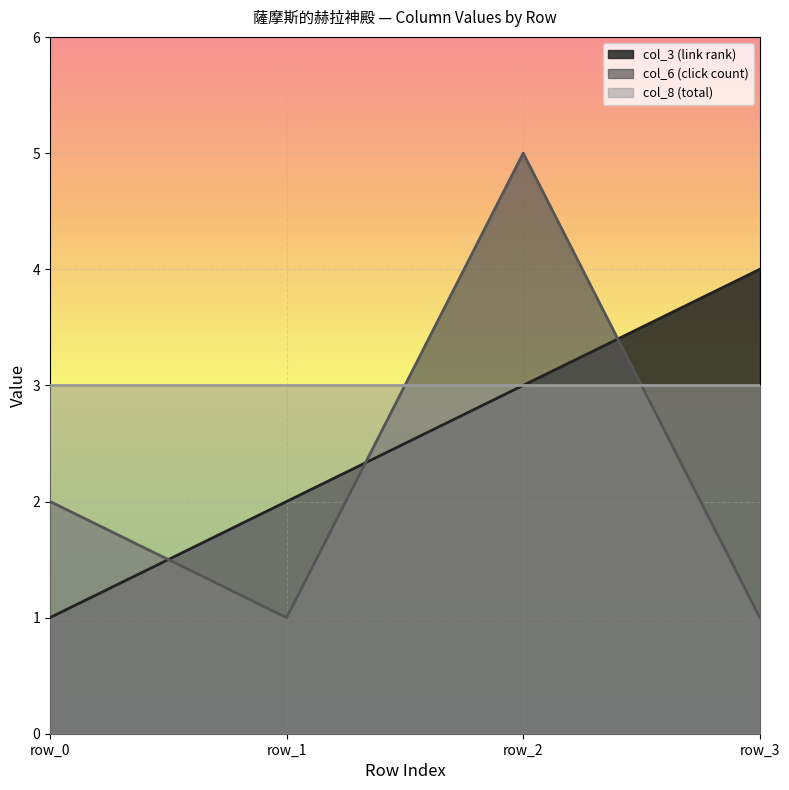

What are all the series names shown in the legend?

col_3 (link rank), col_6 (click count), col_8 (total)